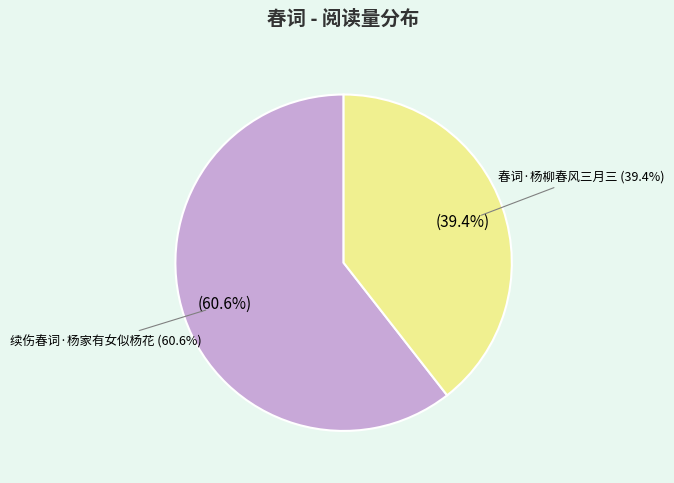

Is there a majority slice in this chart?

Yes